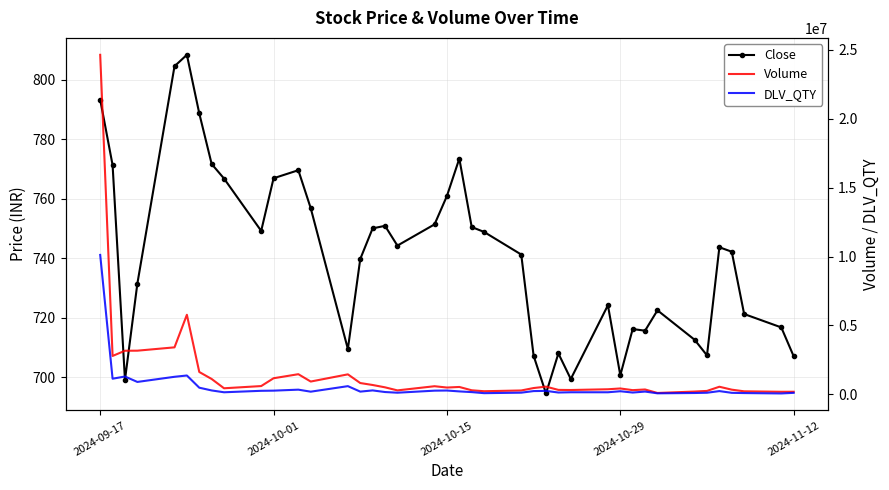

What is the value of the Volume point at the 33rd from the left?

105548.0